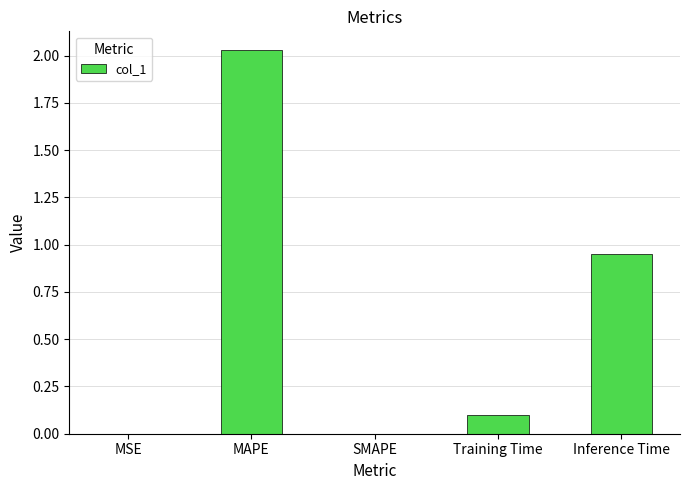

The chart shows a value of 0.0 at MSE. True or false?

True